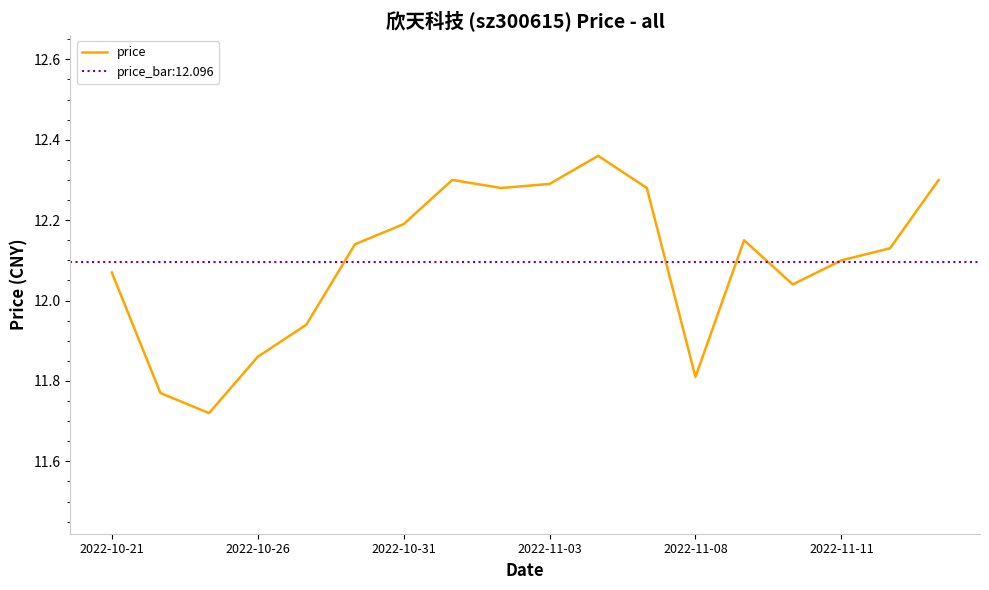

How many data points does each series have?

18